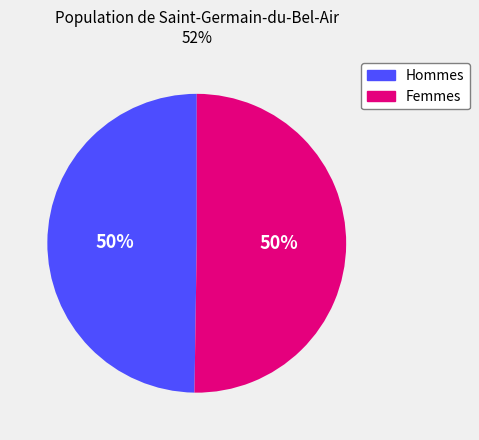

Do Hommes and Femmes together represent more than half of the pie?

Yes